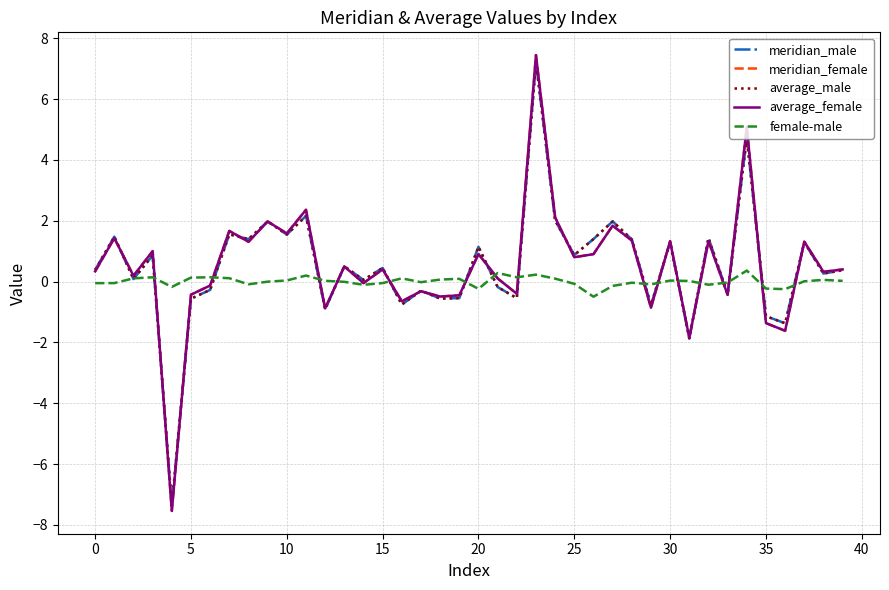

What is the maximum value for female-male?

0.4